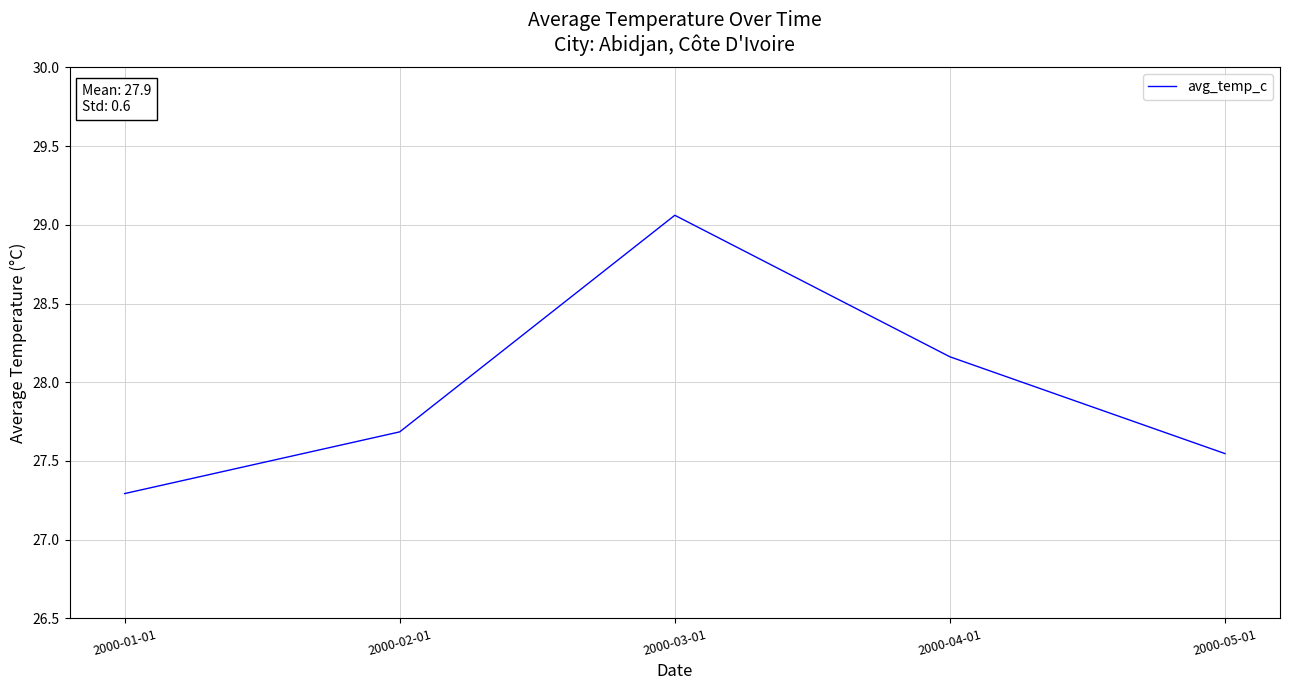

What is the difference between the second highest and second lowest values?

0.6